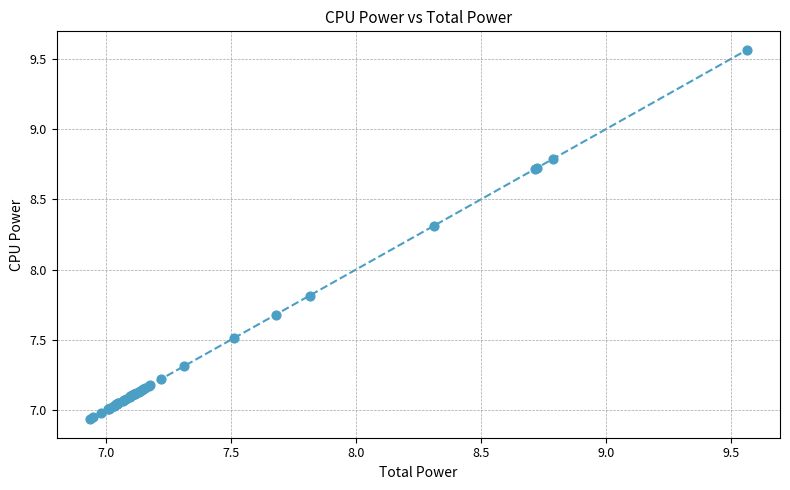

What Y value in the scatter plot is closest to 8?

7.8